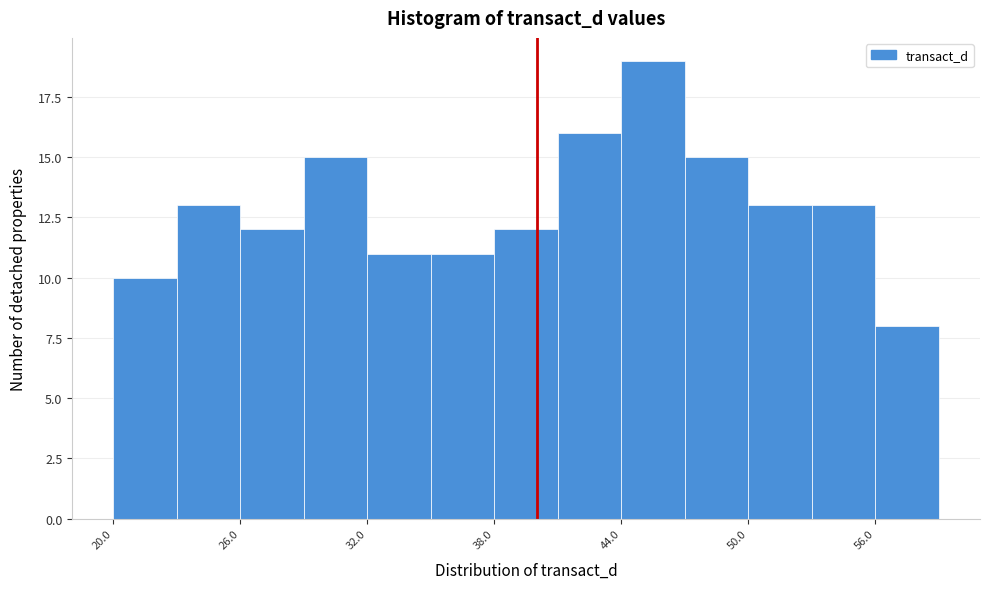

Read against the x-axis, roughly where is the centre of the tallest bar?

46